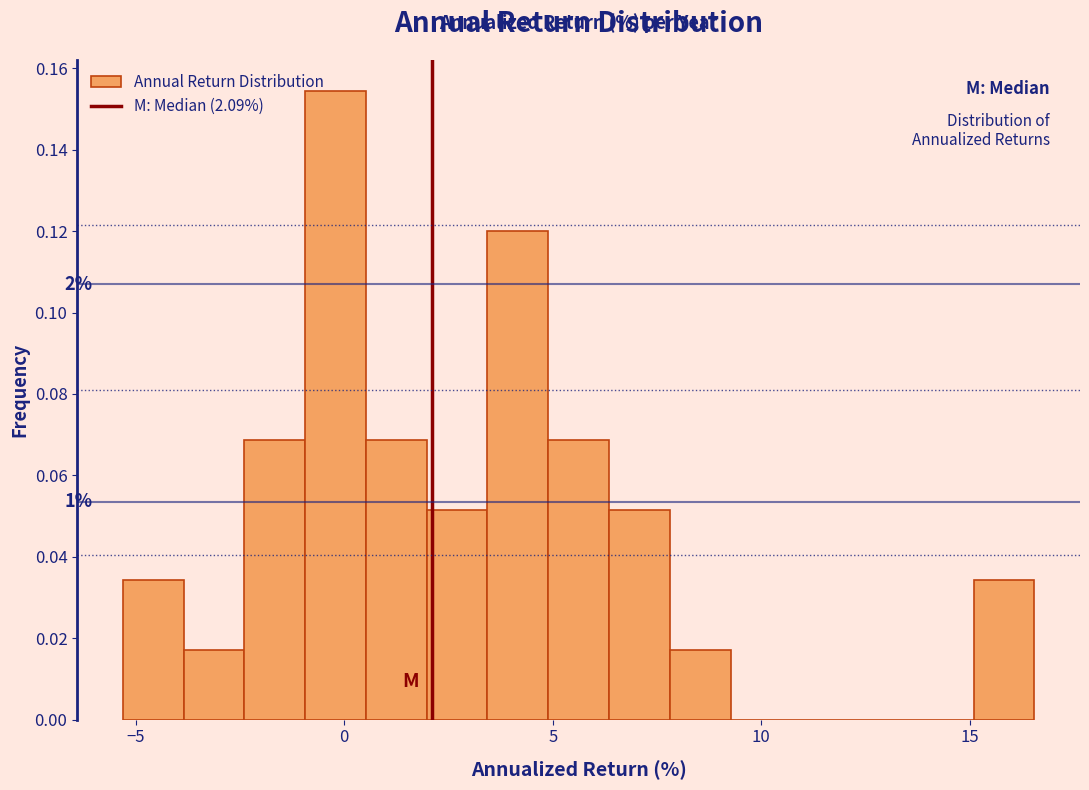

Read against the x-axis, roughly where is the centre of the tallest bar?

0.0